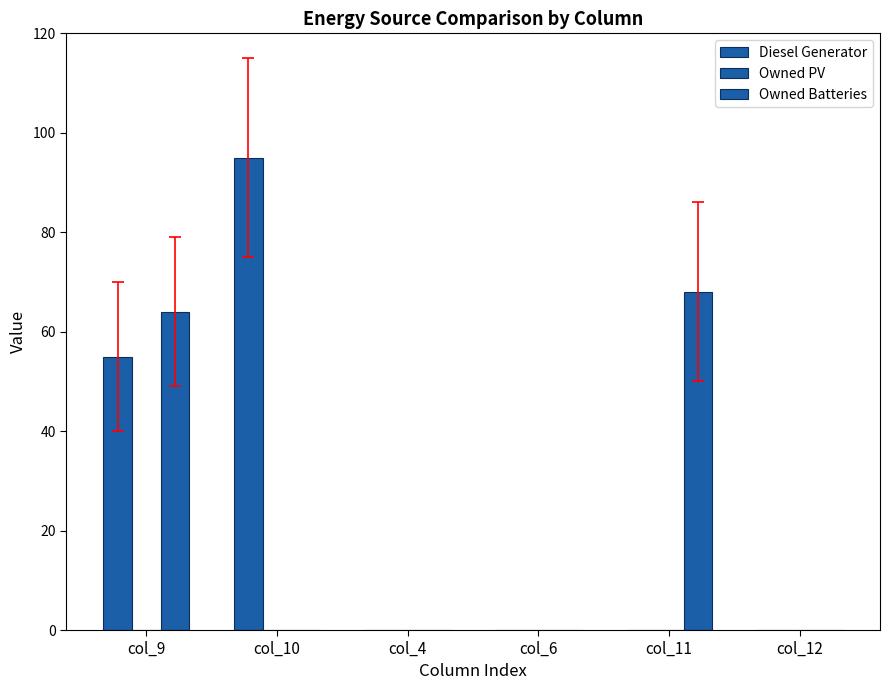

Are the bars horizontal?

No